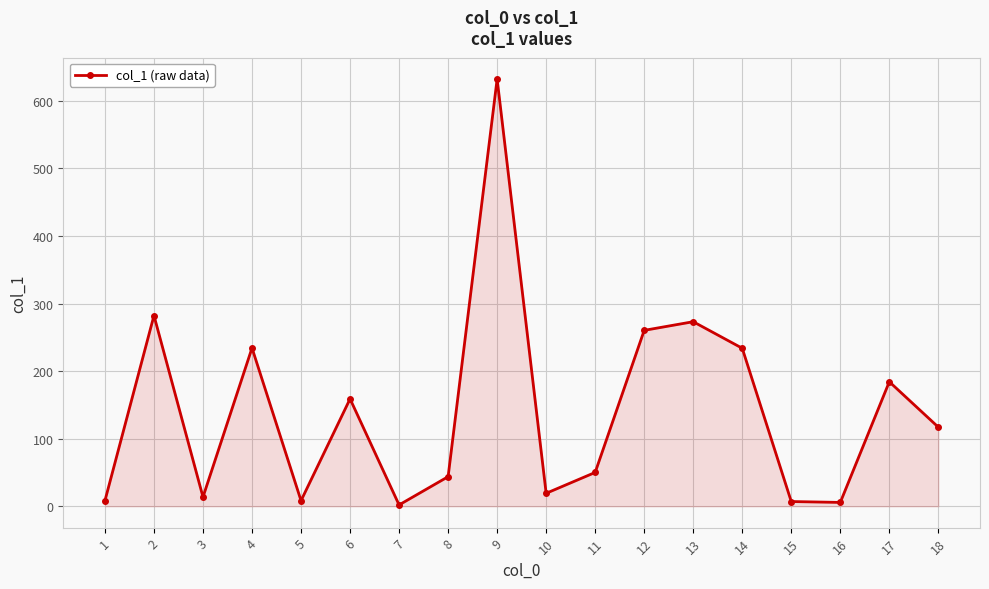

At which label does the data first exceed 117?

2